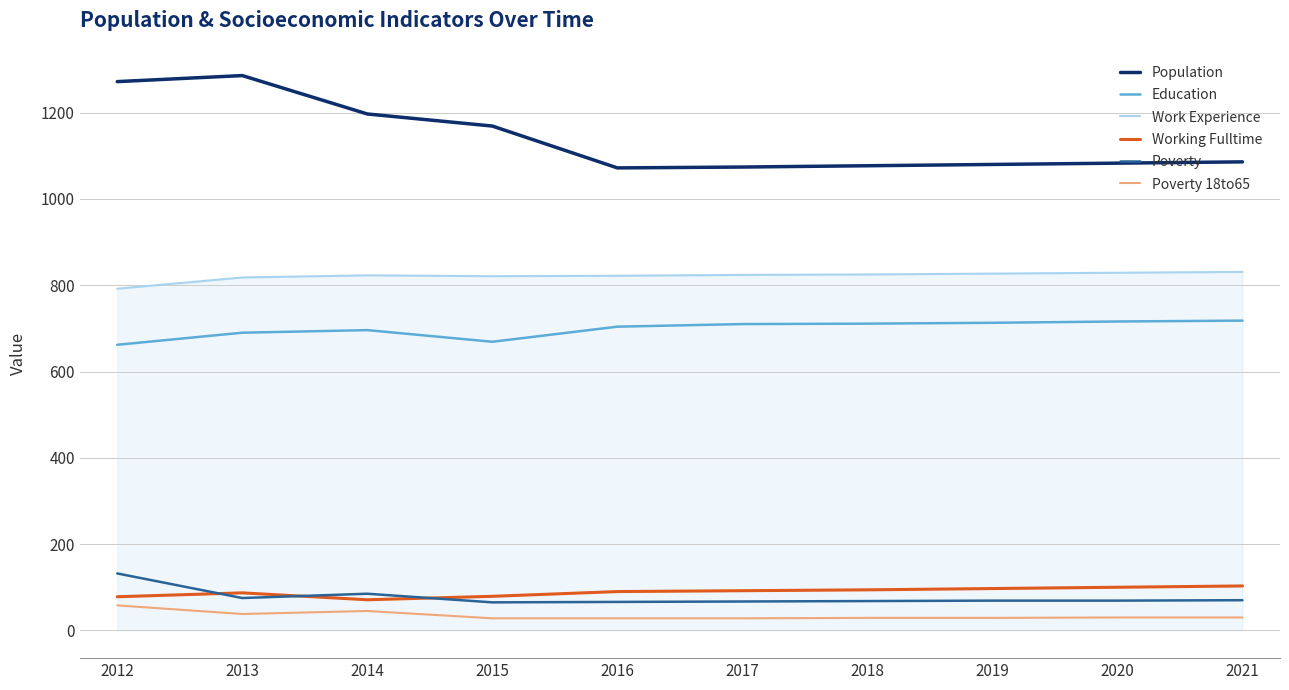

The value of Work Experience at 2021 is 1486. True or false?

False